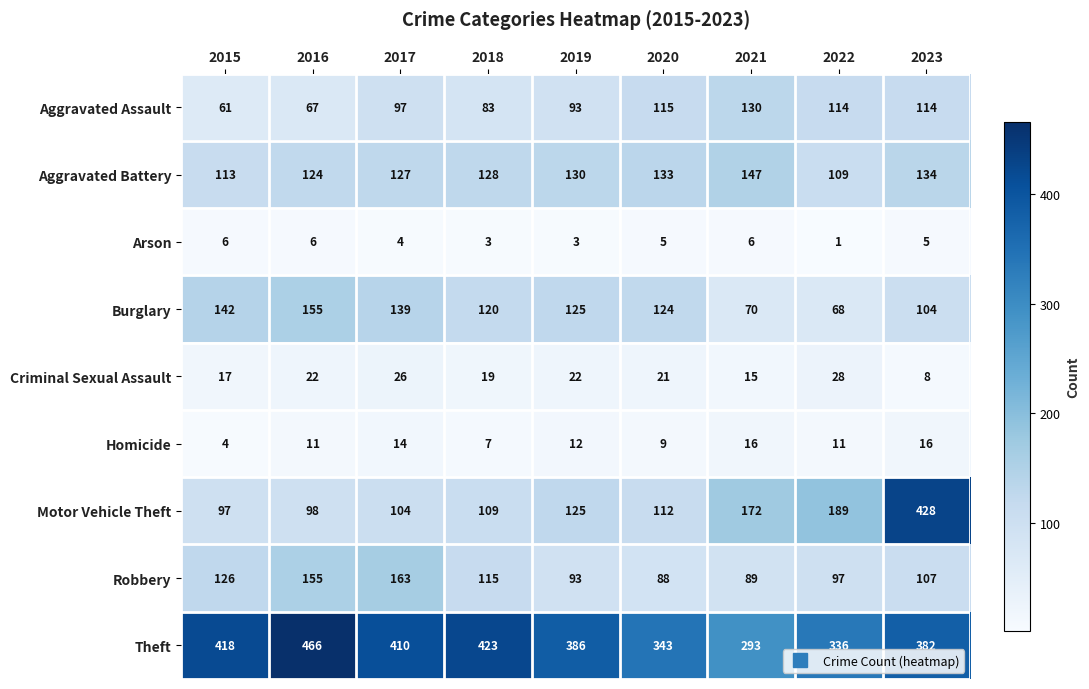

Which series has the largest range (max minus min)?

Motor Vehicle Theft